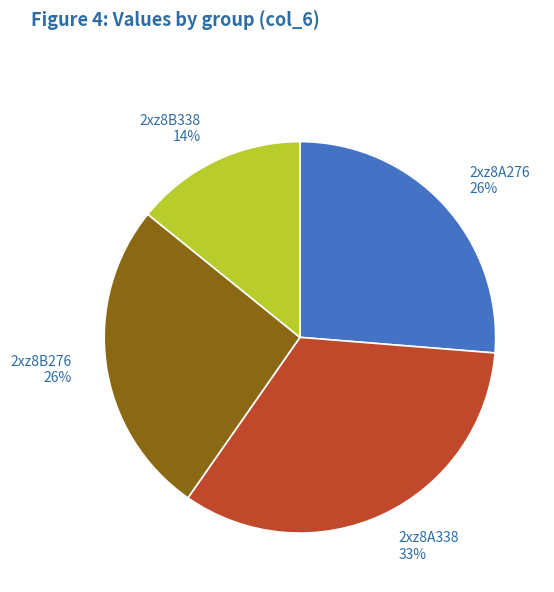

To the nearest percent, what percentage of the pie is 2xz8A276?

26%